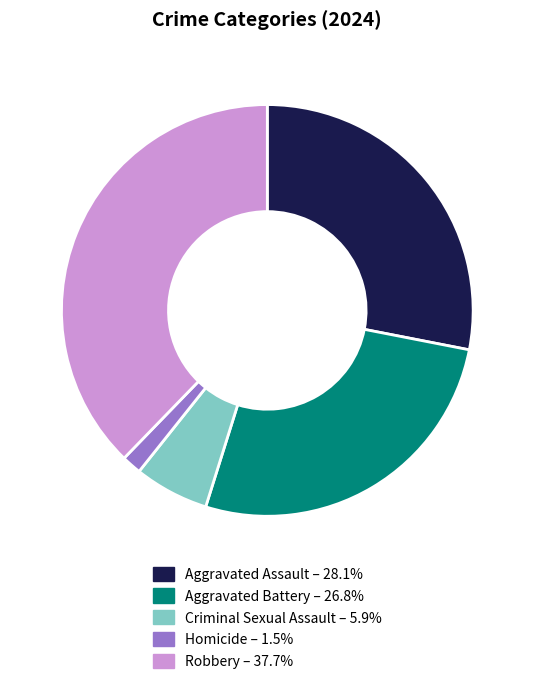

Does Robbery represent more than half of the total?

No